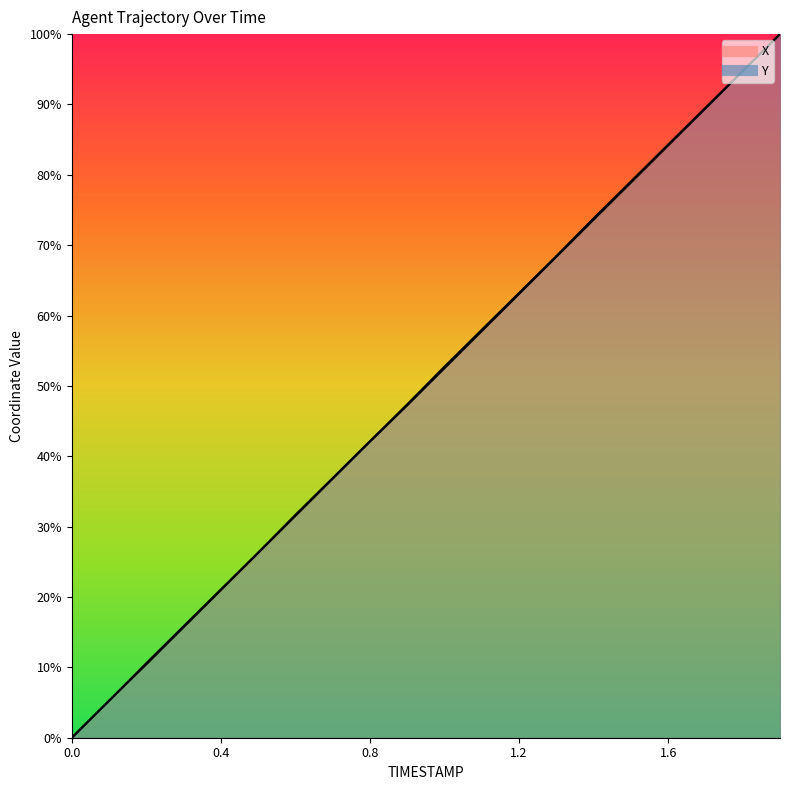

Which series has the largest total across all categories?

Y